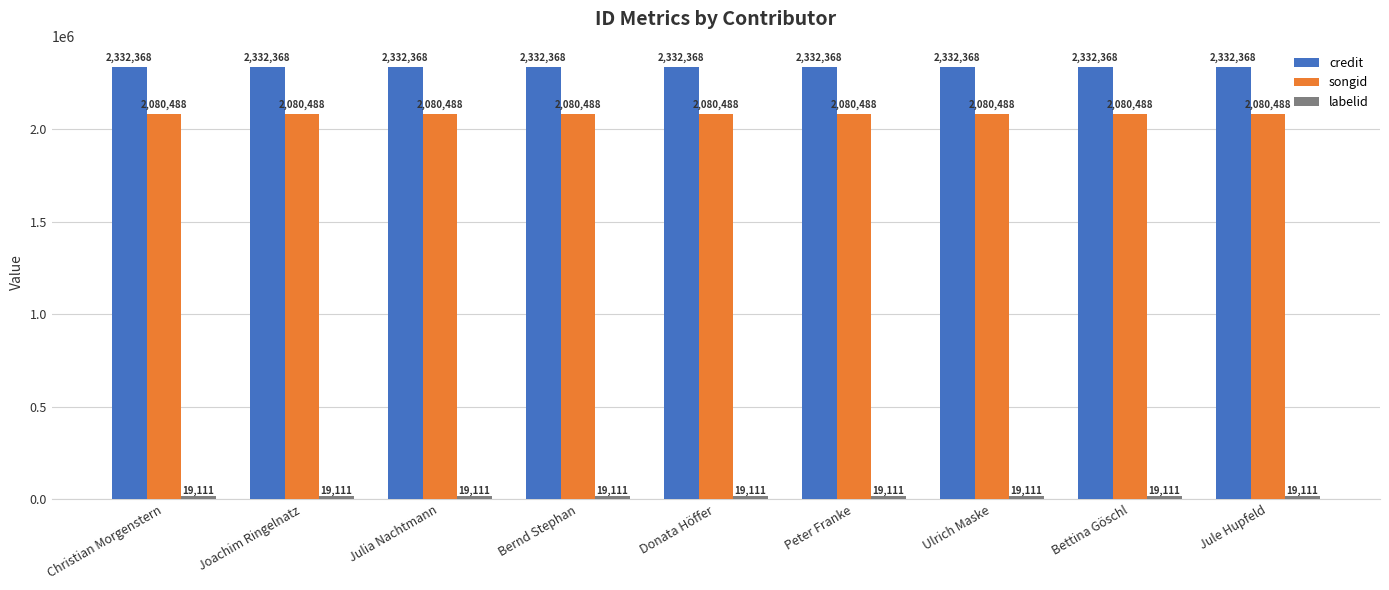

True or false: credit has a value of 1624151 at Donata Höffer.

False